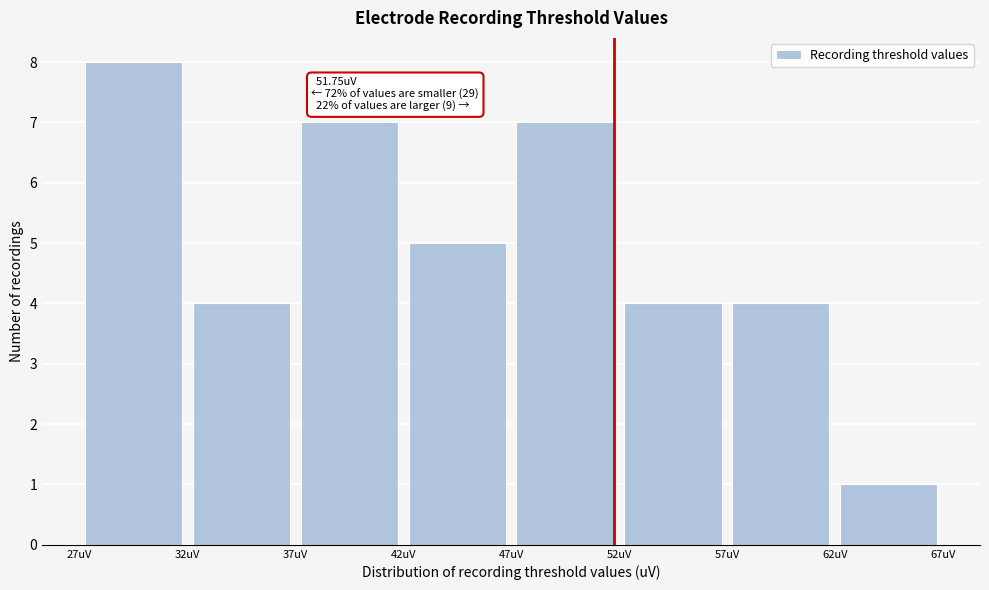

Which range on the x-axis has the tallest bar?

27 to 32